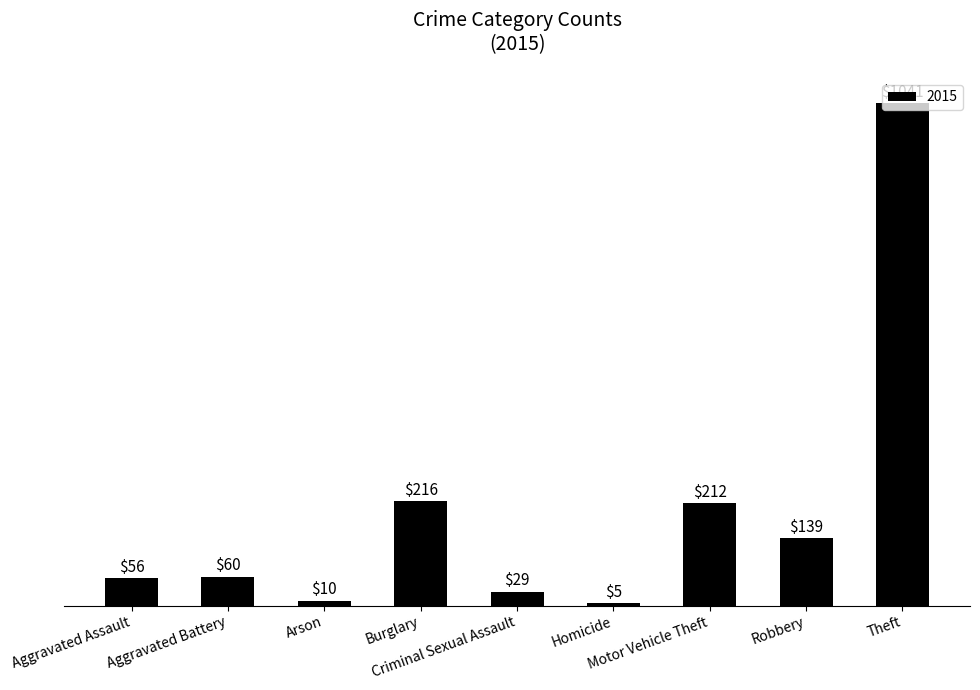

What position from the right is Burglary?

6